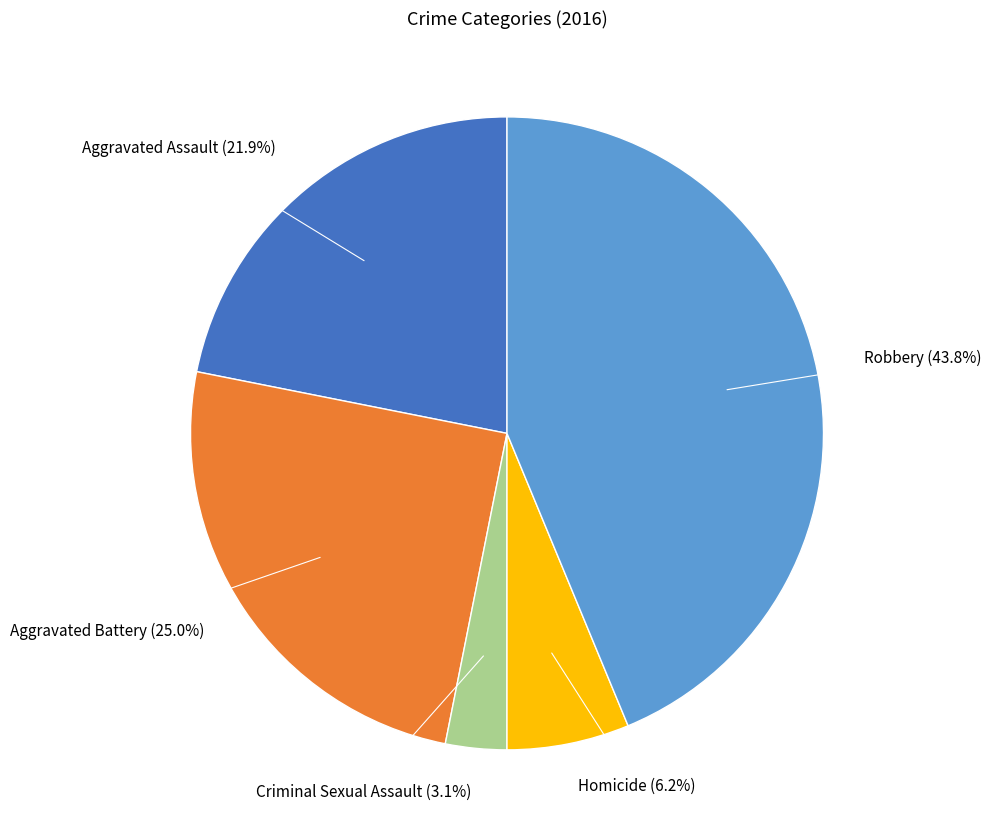

Is there any slice that represents more than half of the pie?

No